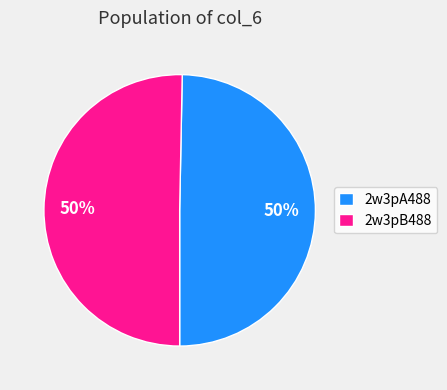

True or false: 2w3pA488 accounts for 50% of the total.

True